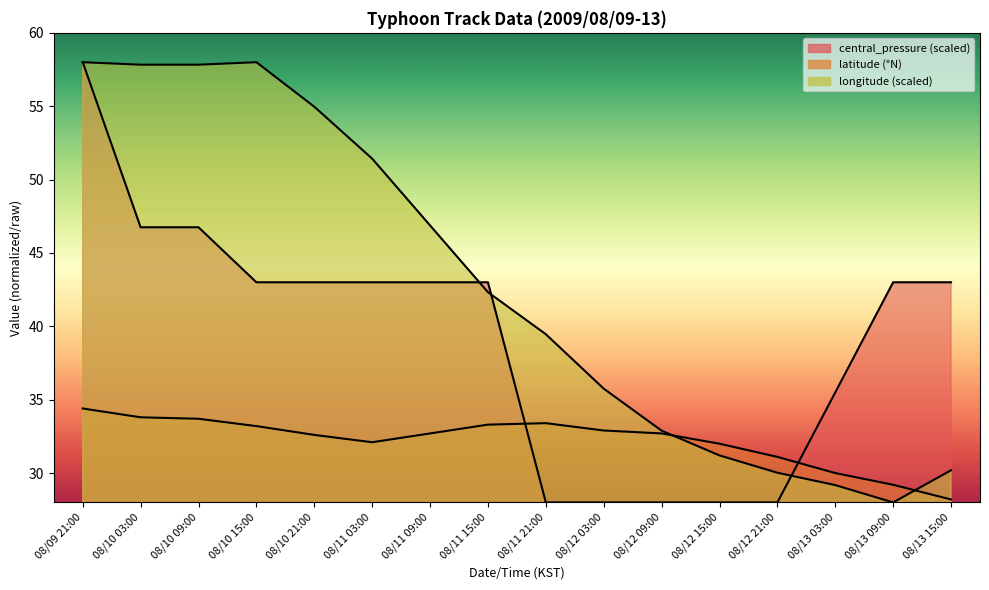

Is it true that latitude equals 32.7 at 08/11 09:00?

True